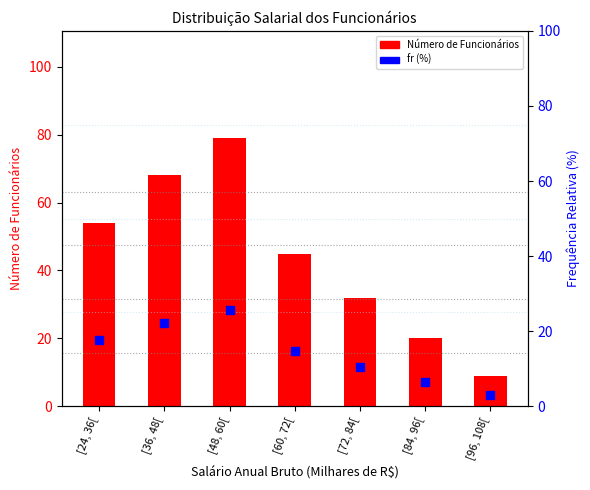

Which series contains the lowest Y value?

fr (%)